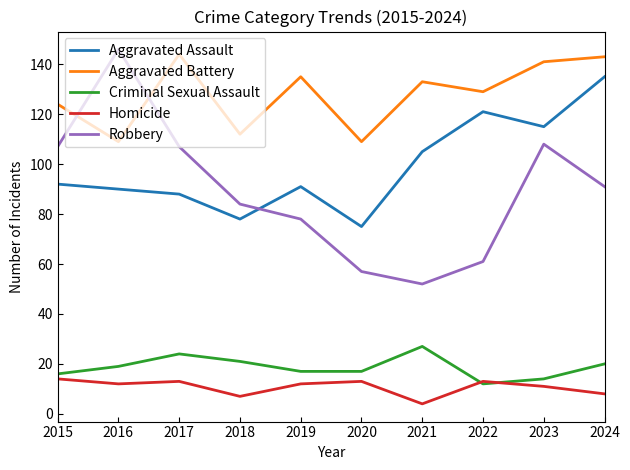

What is the difference between the highest and lowest values at 2016?

134